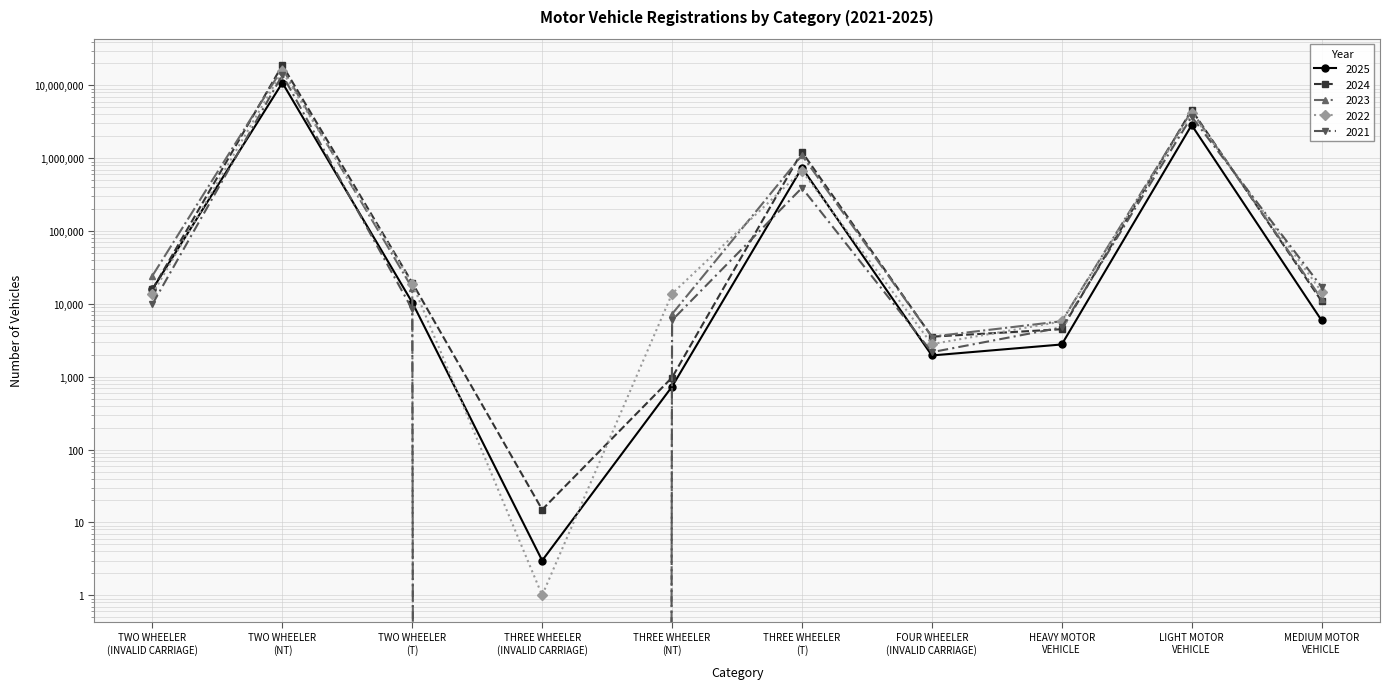

At which category does the chart reach its minimum across all series?

THREE WHEELER
(INVALID CARRIAGE)